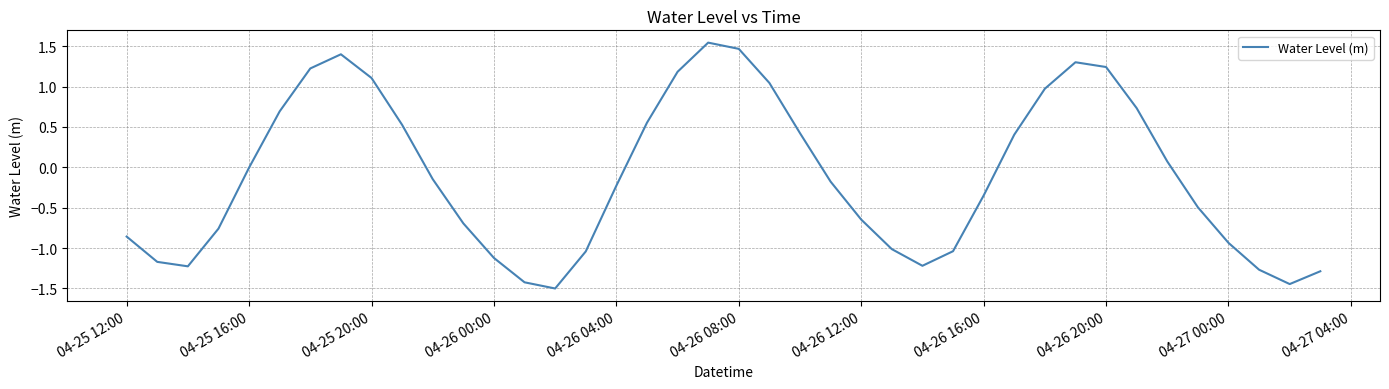

What is the smallest value displayed?

-1.5